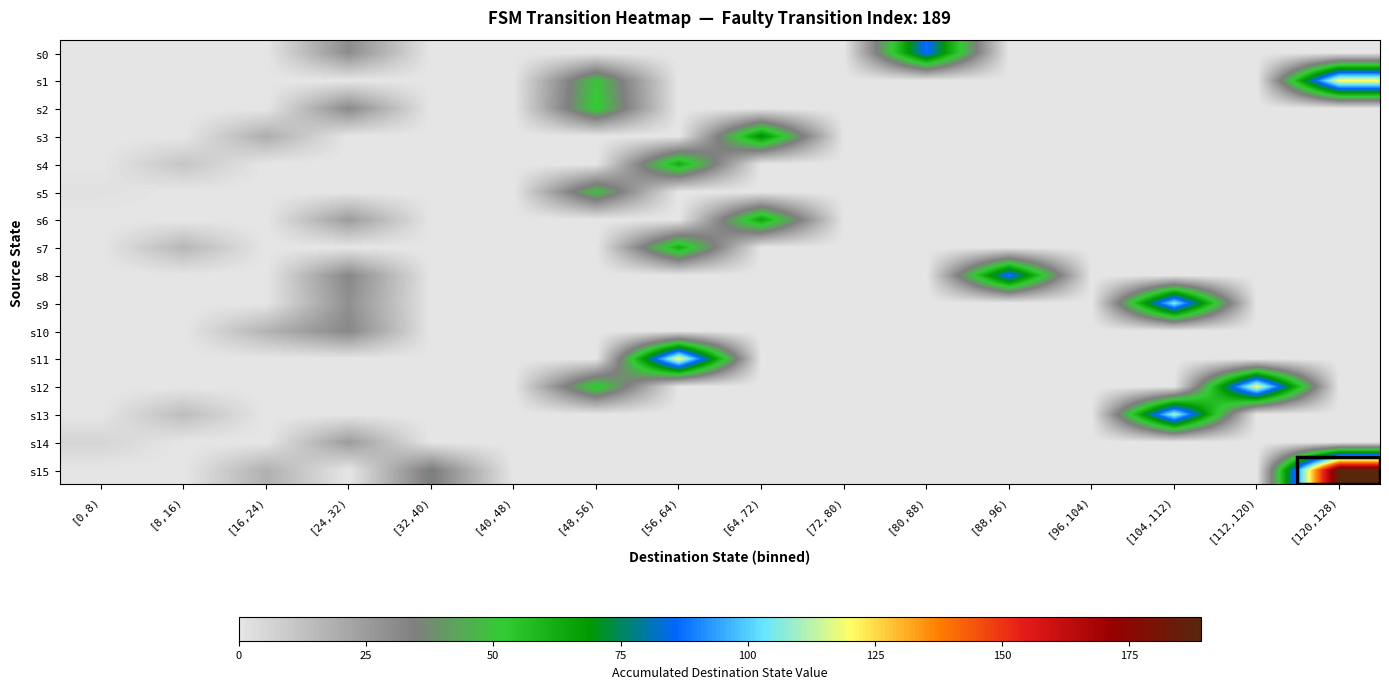

Count the number of categories in the chart.

16